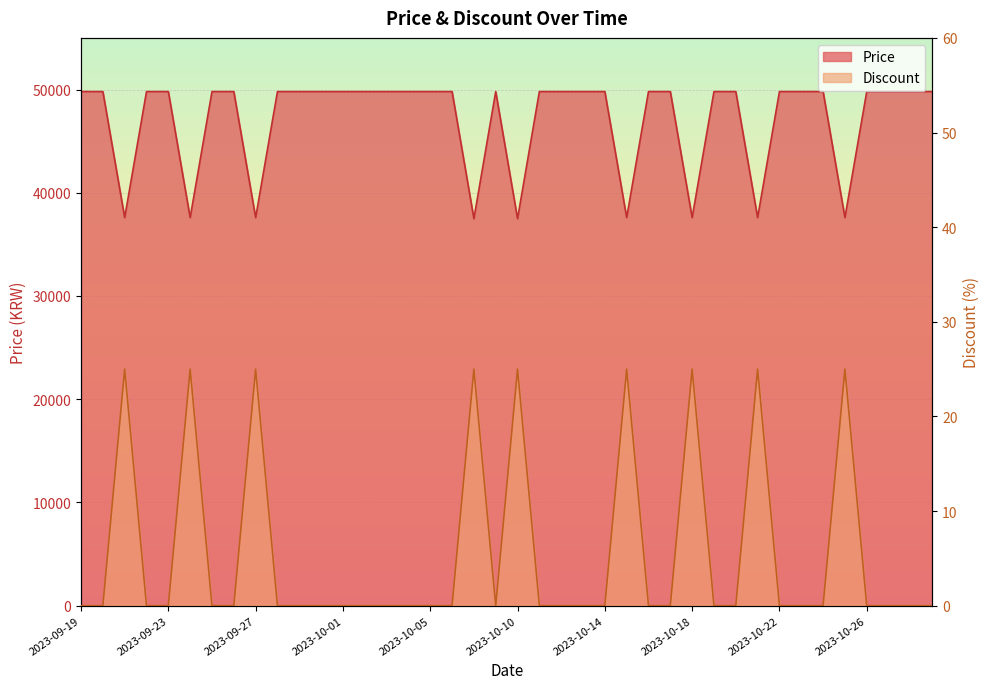

Does the chart display data point markers on the line(s)?

No